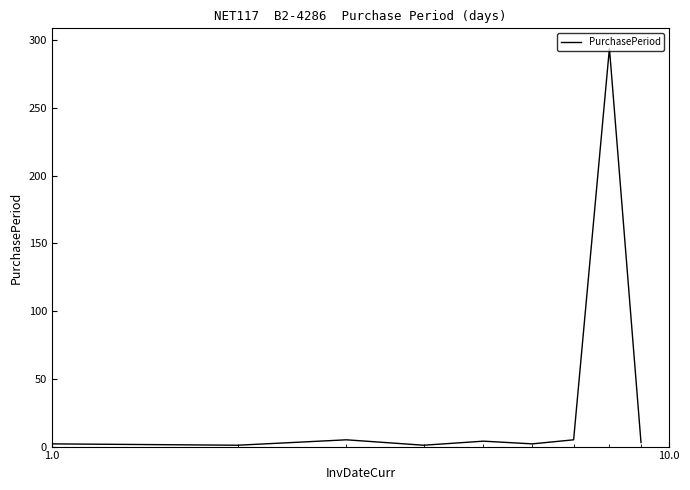

Count the number of data series in this chart.

1